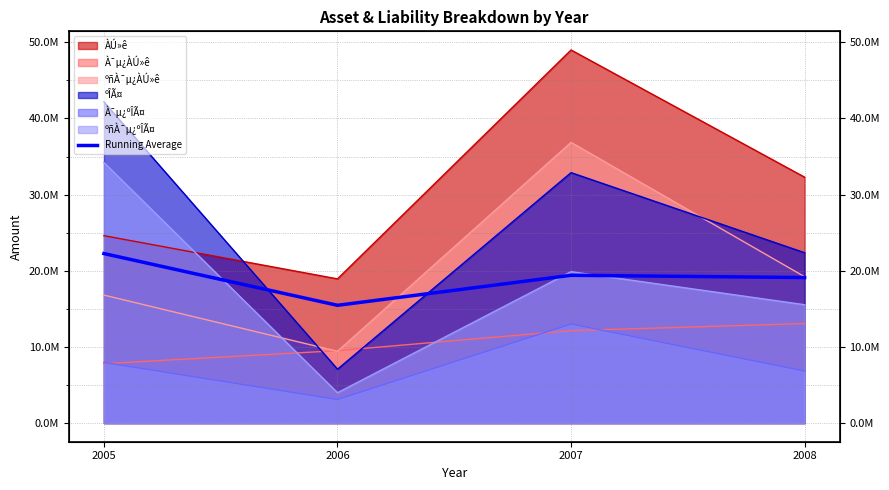

Does the chart have visible grid lines?

Yes